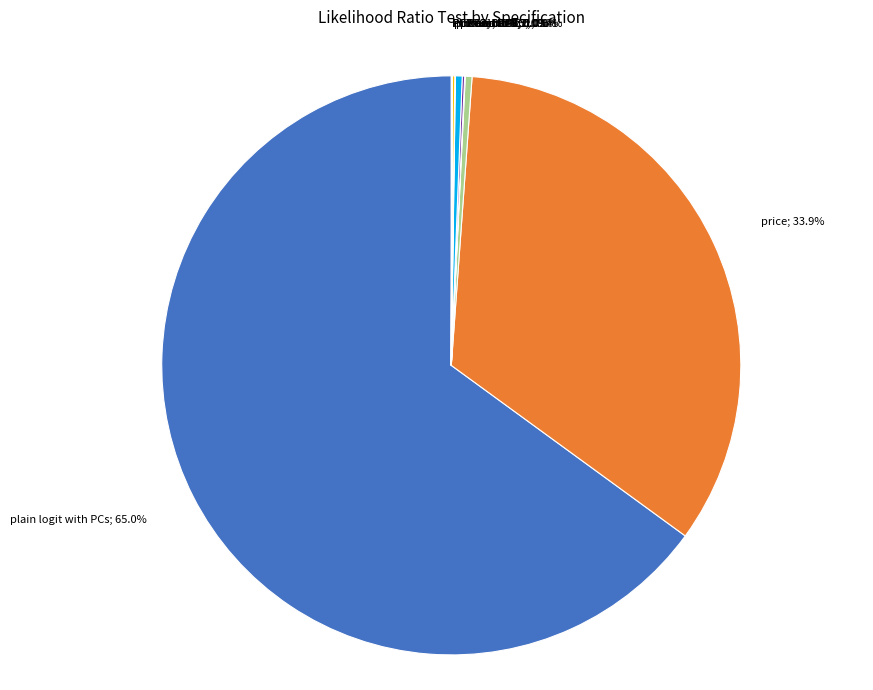

Is there any slice that represents more than half of the pie?

Yes